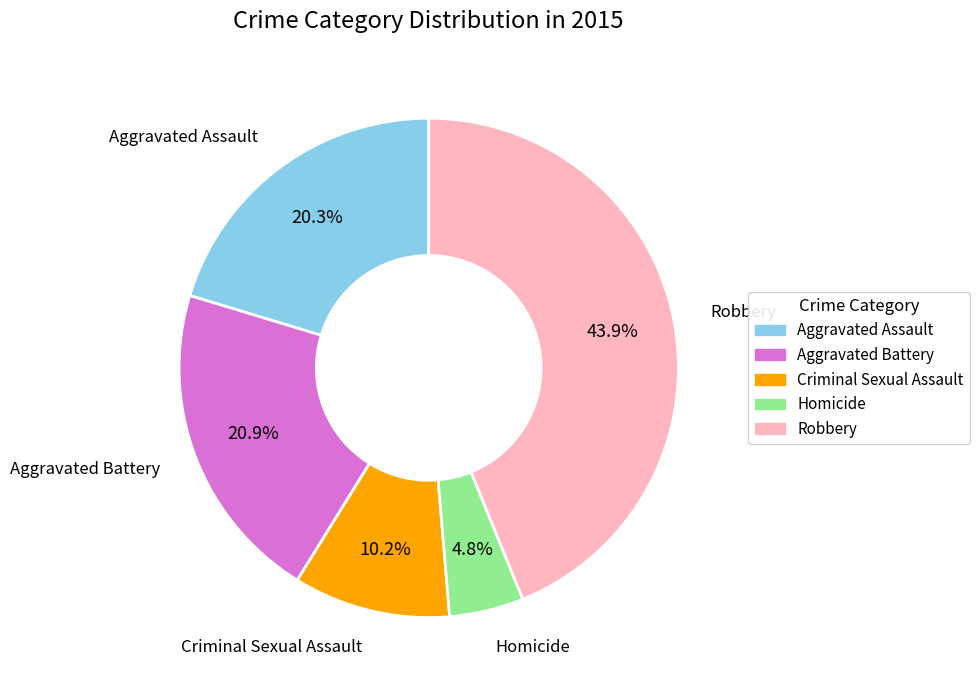

To the nearest percent, what is the difference between the largest and smallest slice percentages?

39%